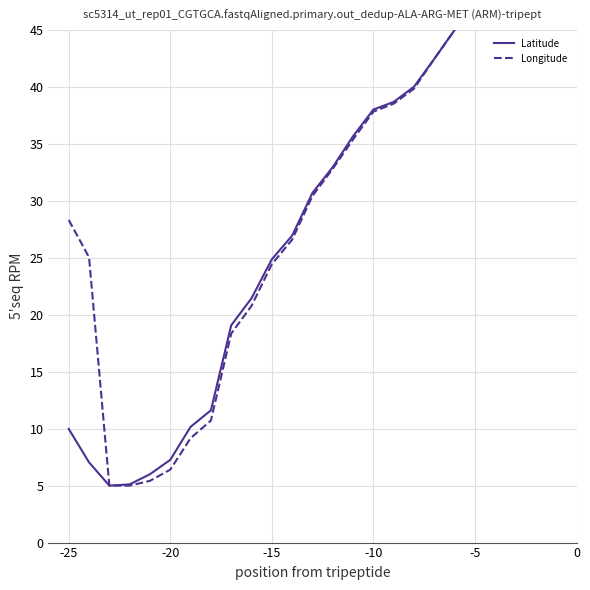

What is the maximum value shown in the chart?

45.0